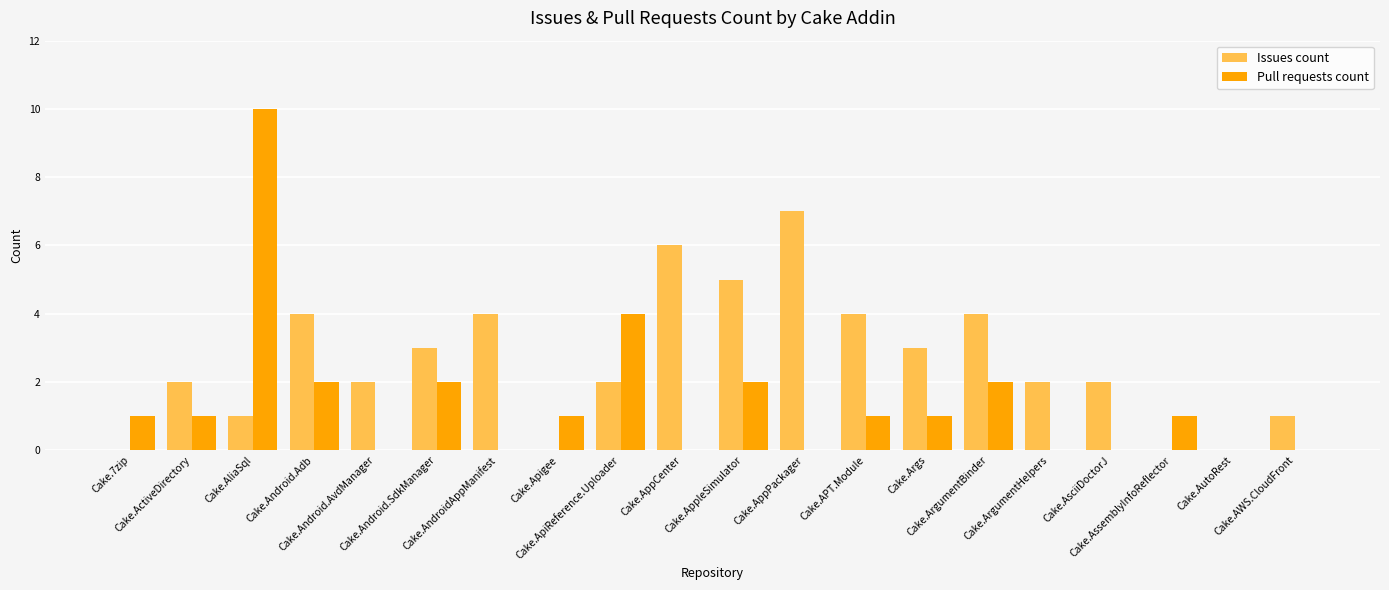

What is the highest value of the Issues count series?

7